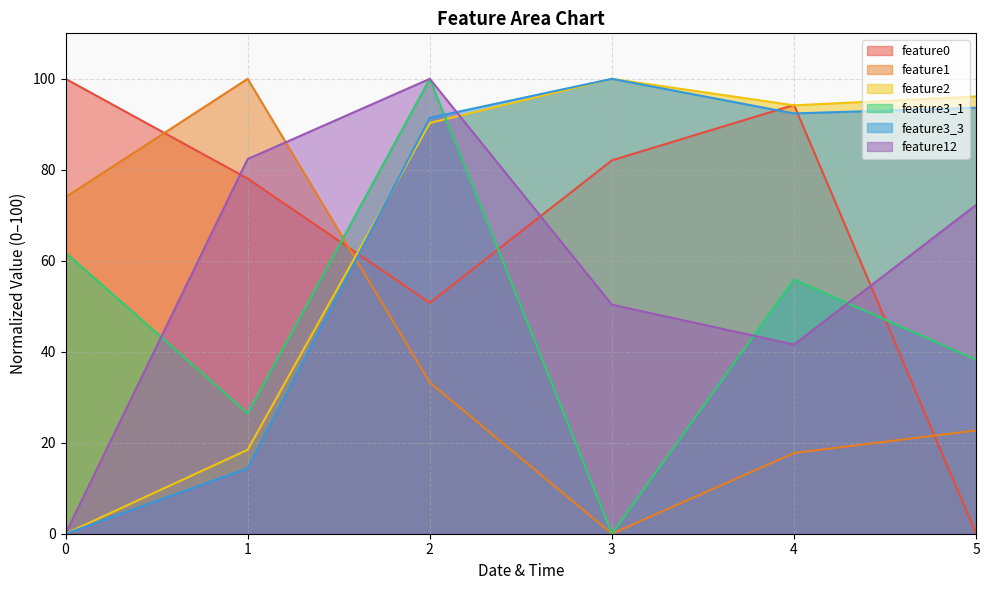

True or false: feature12 and feature0 intersect in this chart.

True